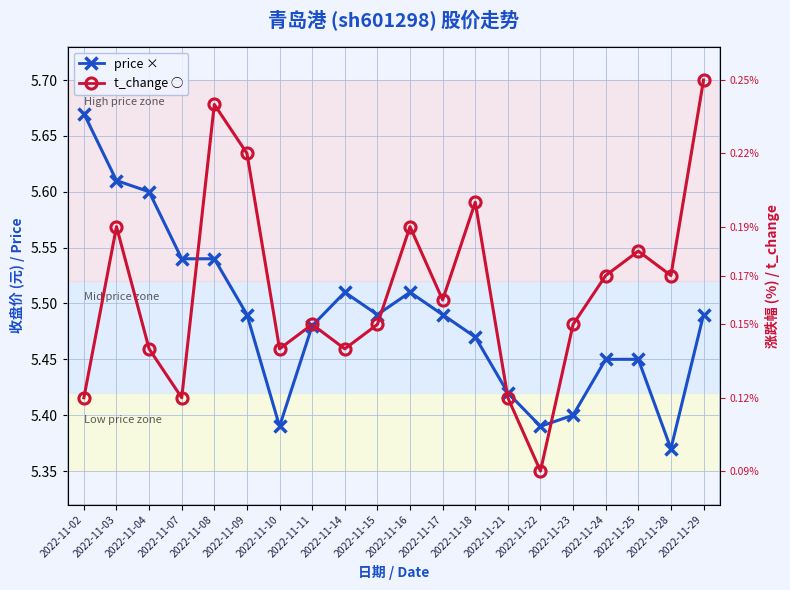

What is the spread (max minus min) of values at 2022-11-07?

0.1